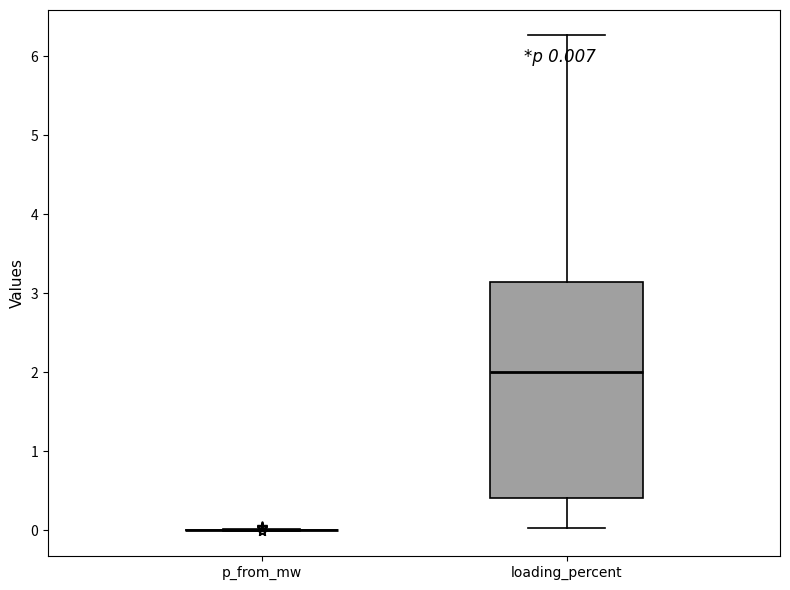

Comparing the boxes themselves (not the whiskers), which one is the tallest?

loading_percent